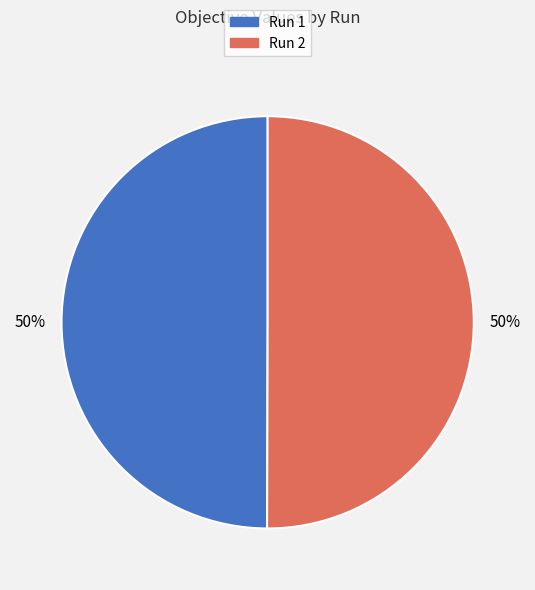

To the nearest percent, what is the combined percentage of Run 1 and Run 2?

100%